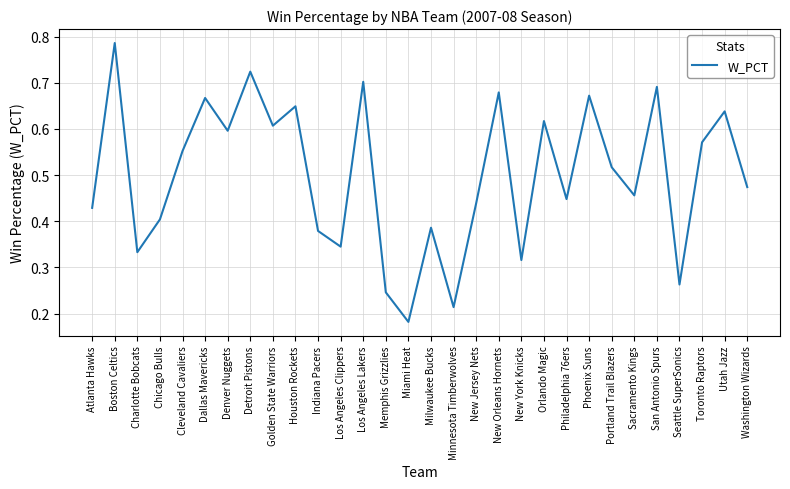

What position from the left is New York Knicks?

20